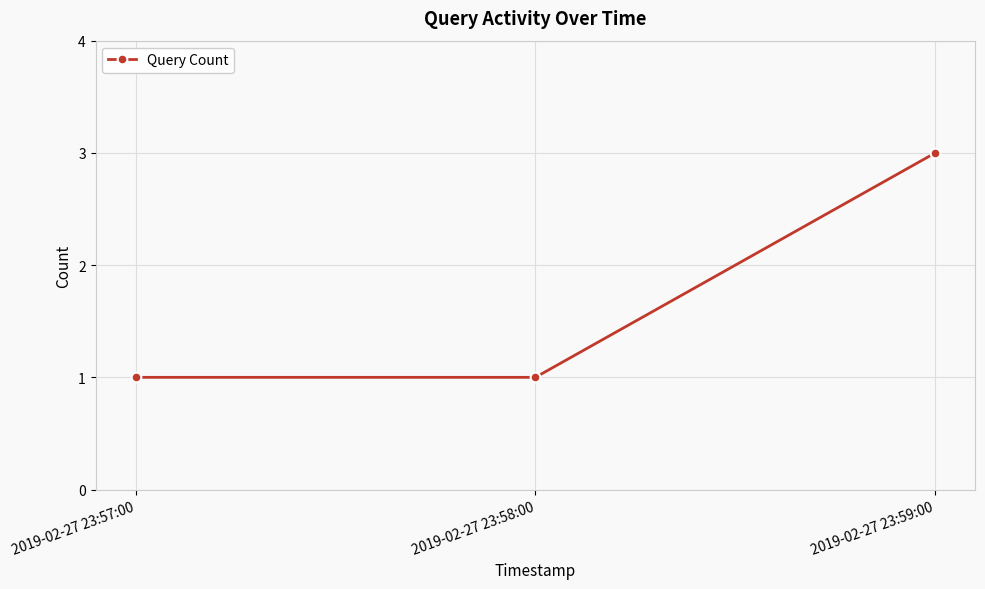

Count the values in the range 1 to 3.

3